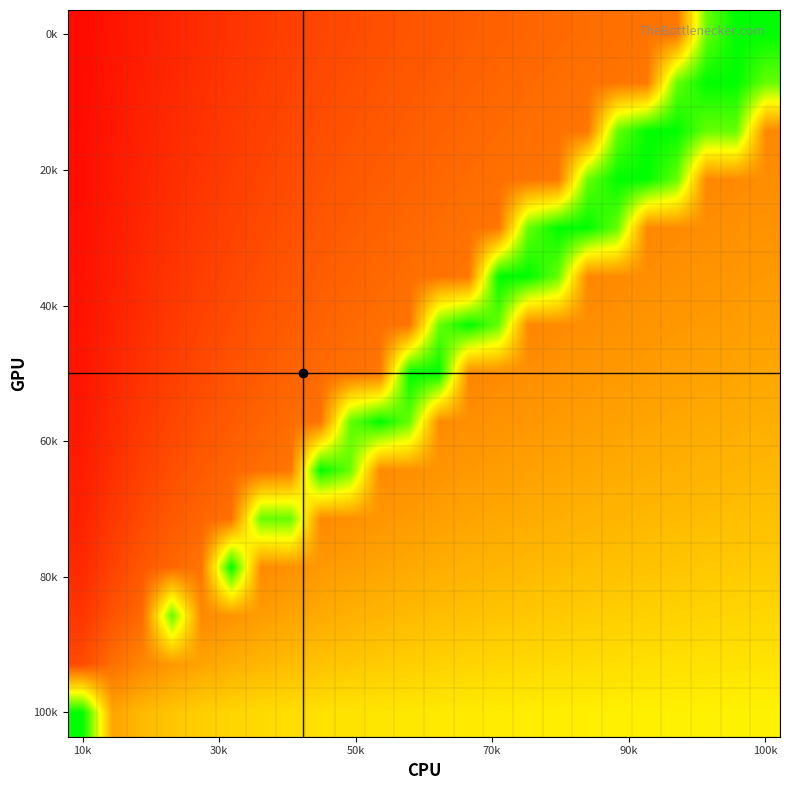

Count the number of categories in the chart.

24